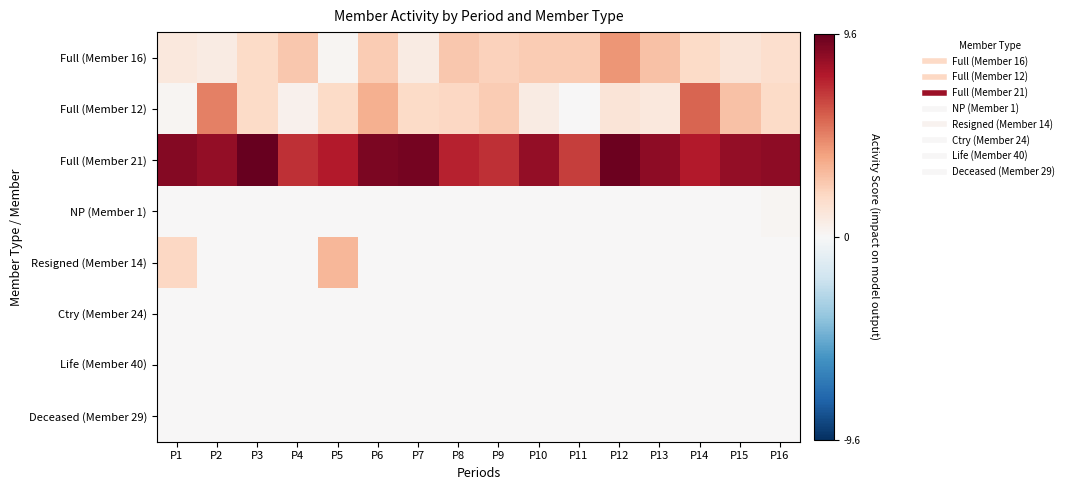

What is the maximum value shown in the chart?

9.6